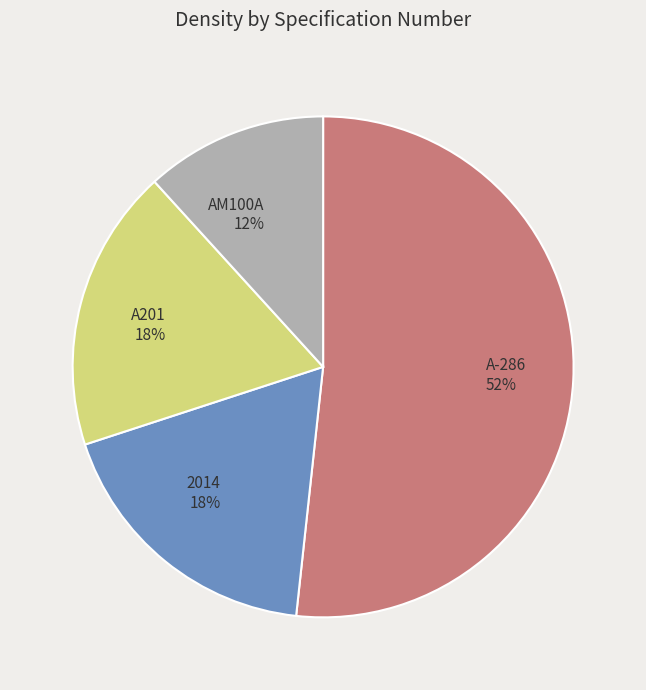

Is there a majority slice in this chart?

Yes